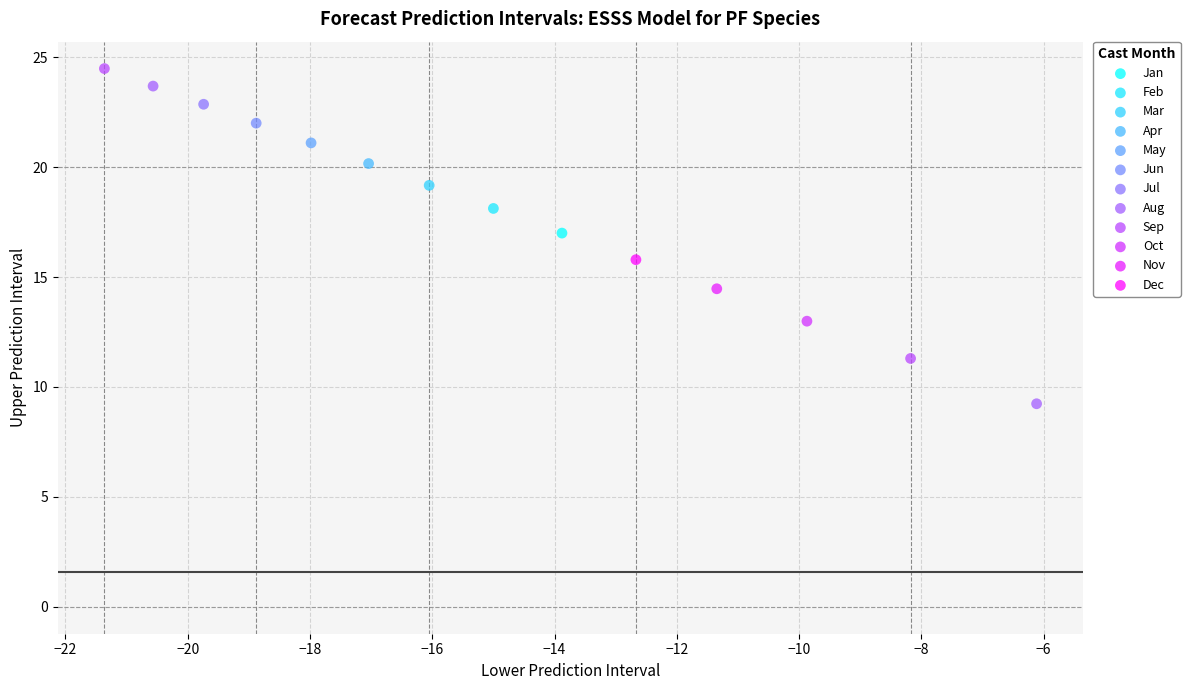

What are all the series names shown in the legend?

Jan, Feb, Mar, Apr, May, Jun, Jul, Aug, Sep, Oct, Nov, Dec